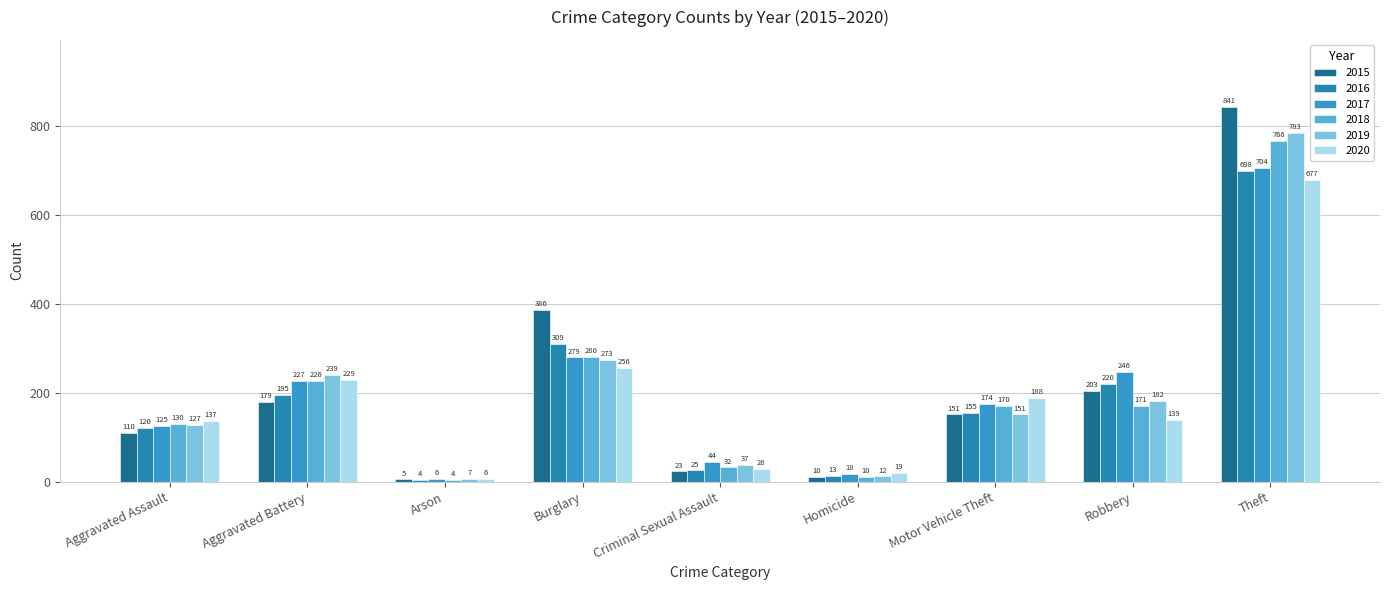

True or false: 2019 has a value of 158 at Aggravated Battery.

False